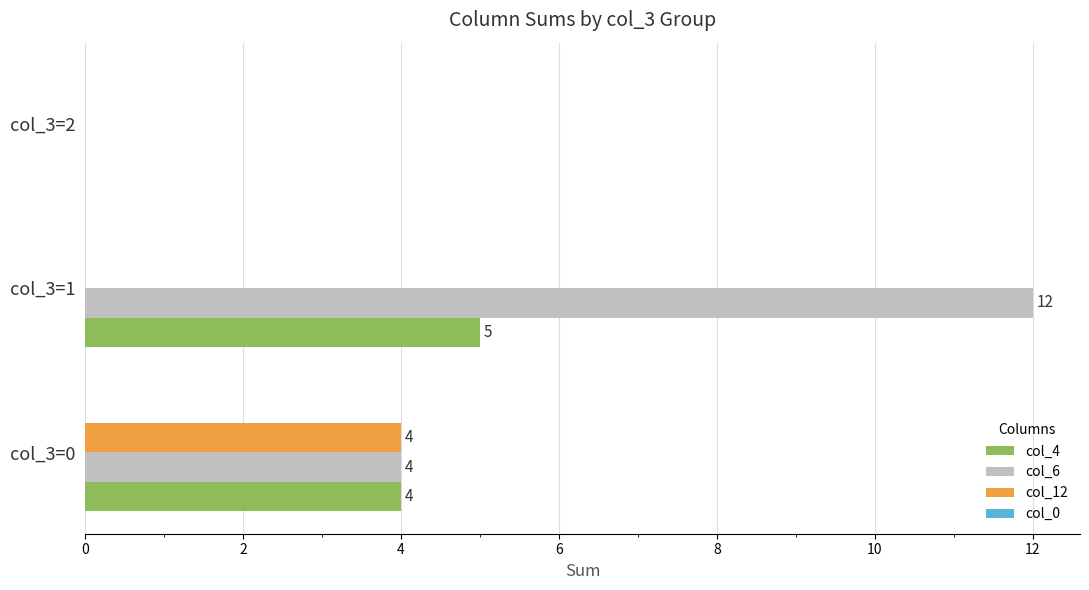

What is the sum of all col_12 values?

4